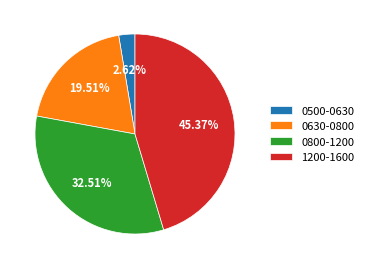

Between 0800-1200 and 0500-0630, which is larger?

0800-1200